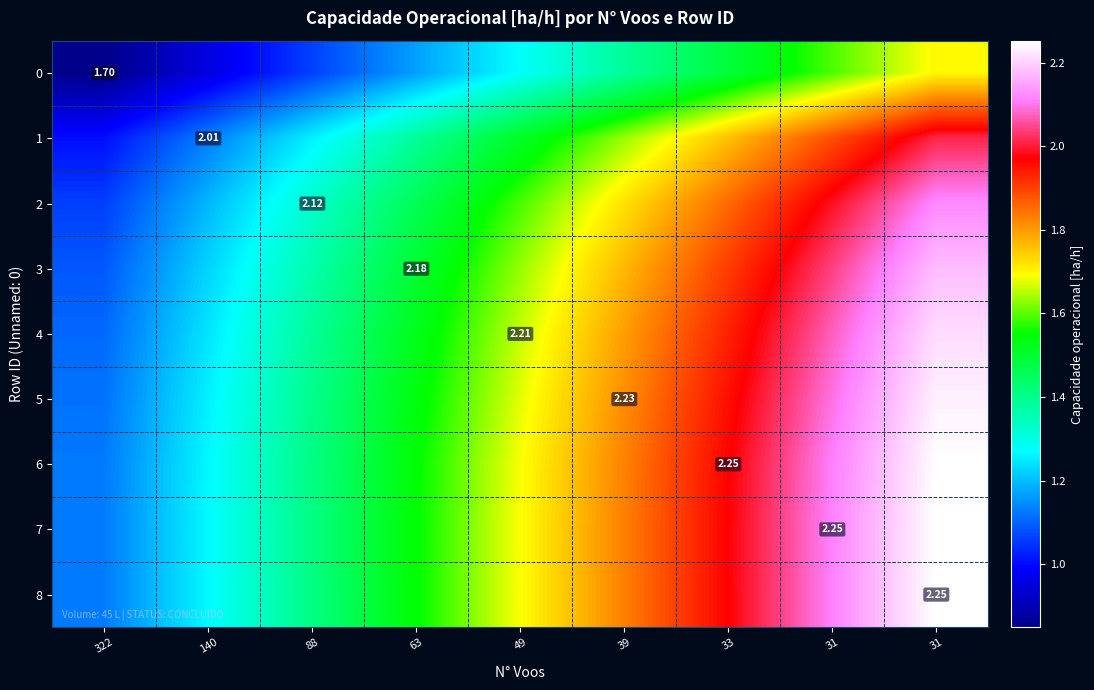

Which series has the largest range (max minus min)?

7